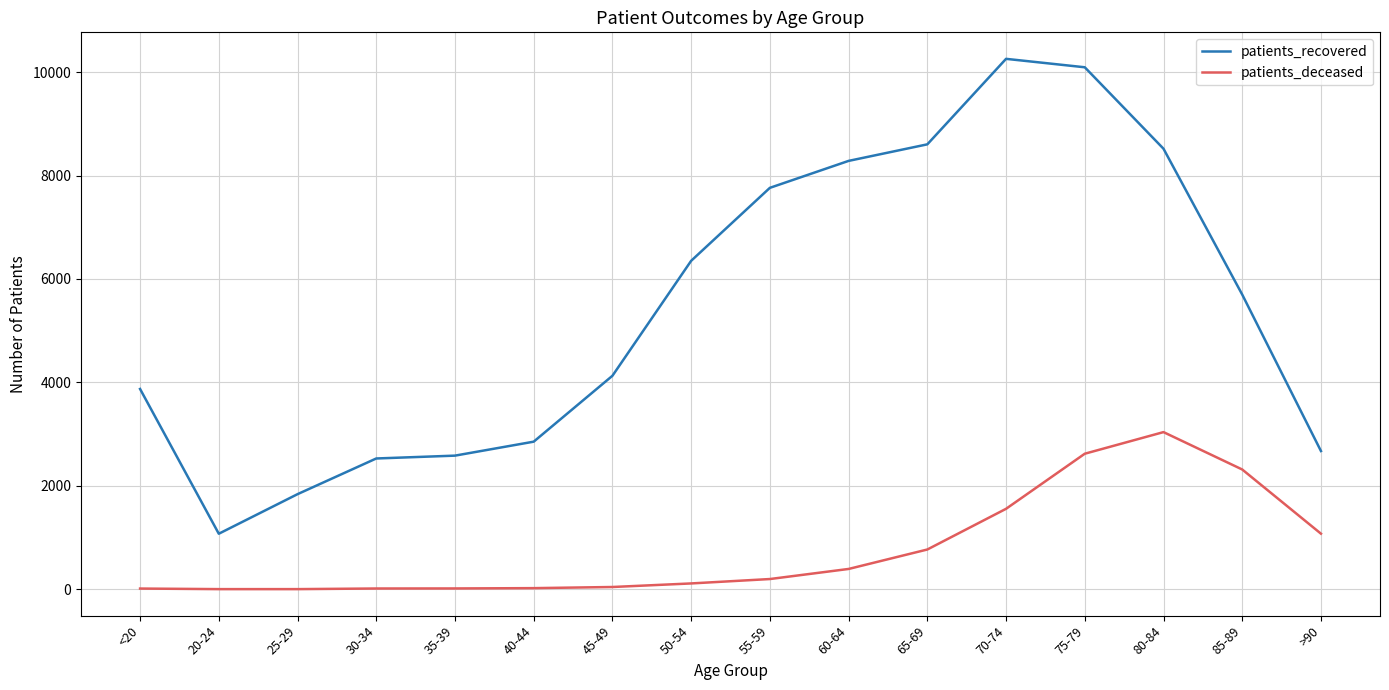

The value of patients_recovered at 20-24 is 1074. True or false?

True